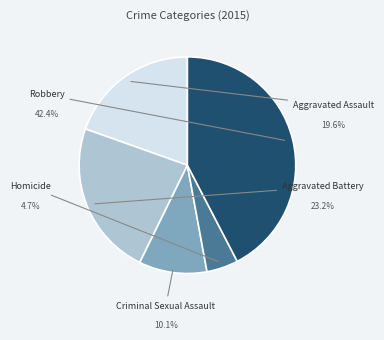

How many slices are in this pie chart?

5